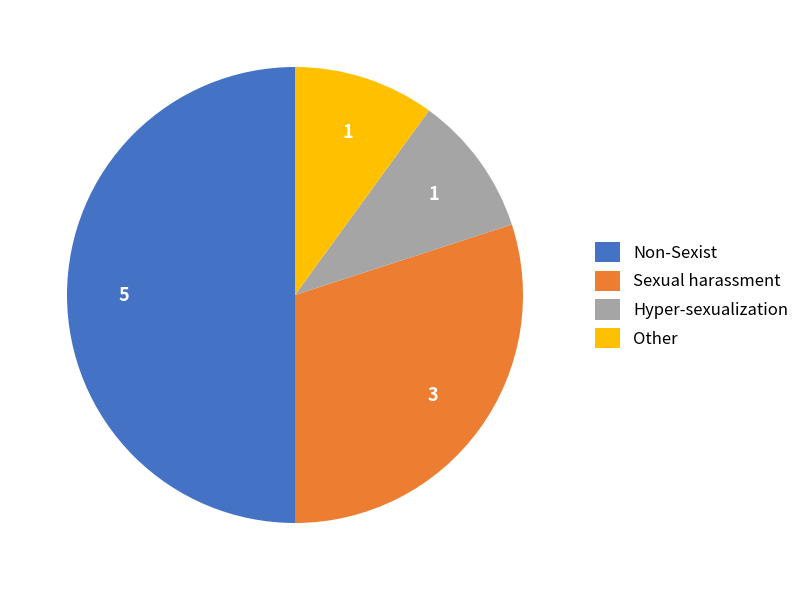

What is the largest slice in the pie chart?

Non-Sexist